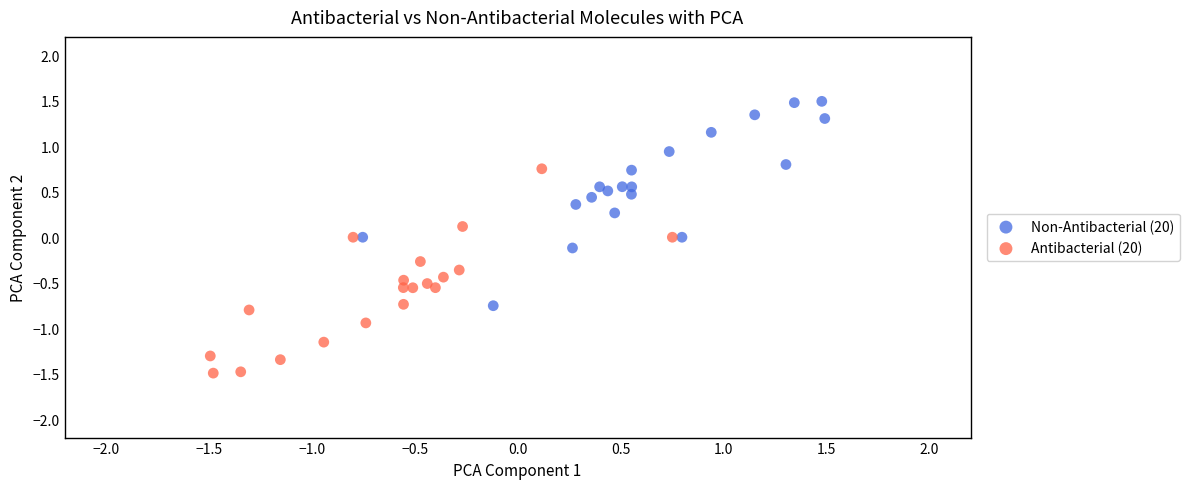

Which series reaches the minimum Y coordinate?

Antibacterial (20)